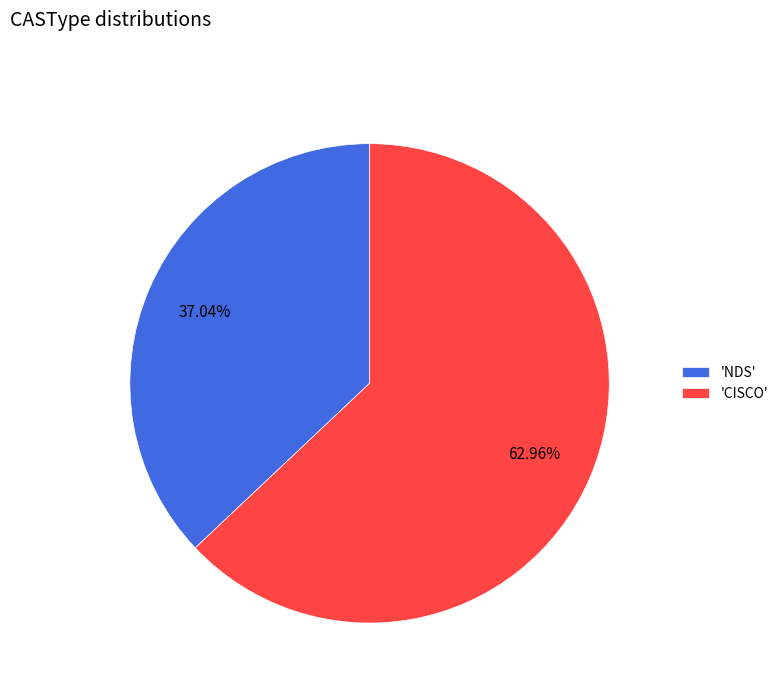

What is the ratio of the value at 'NDS' to the value at 'CISCO'?

0.6